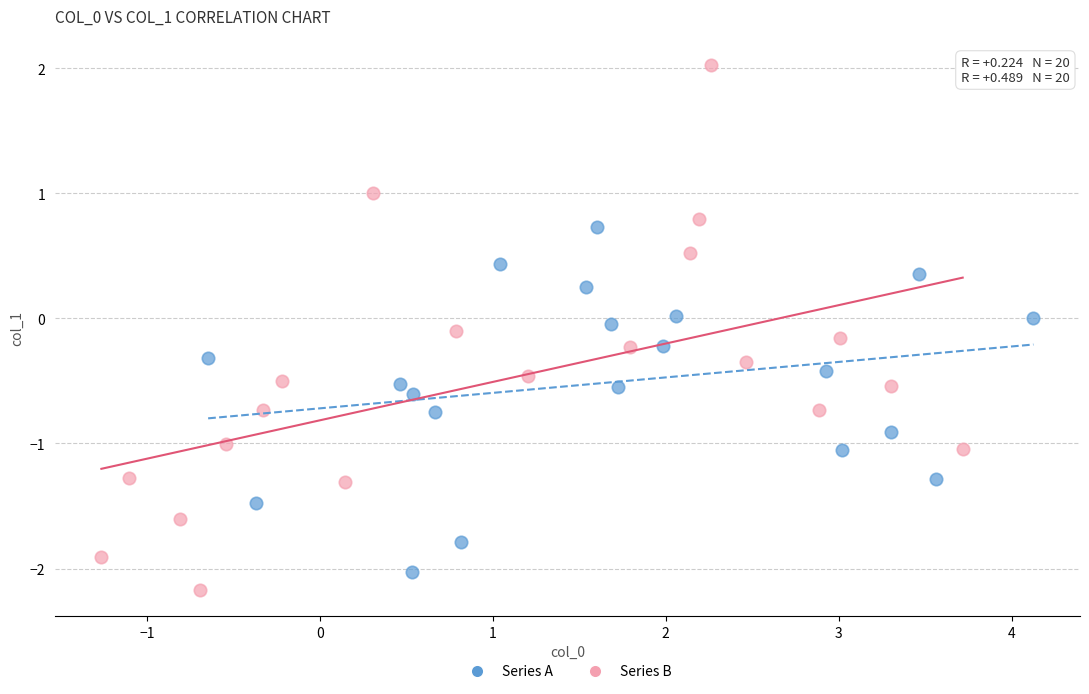

Which series has the largest Y range (max minus min)?

Series B